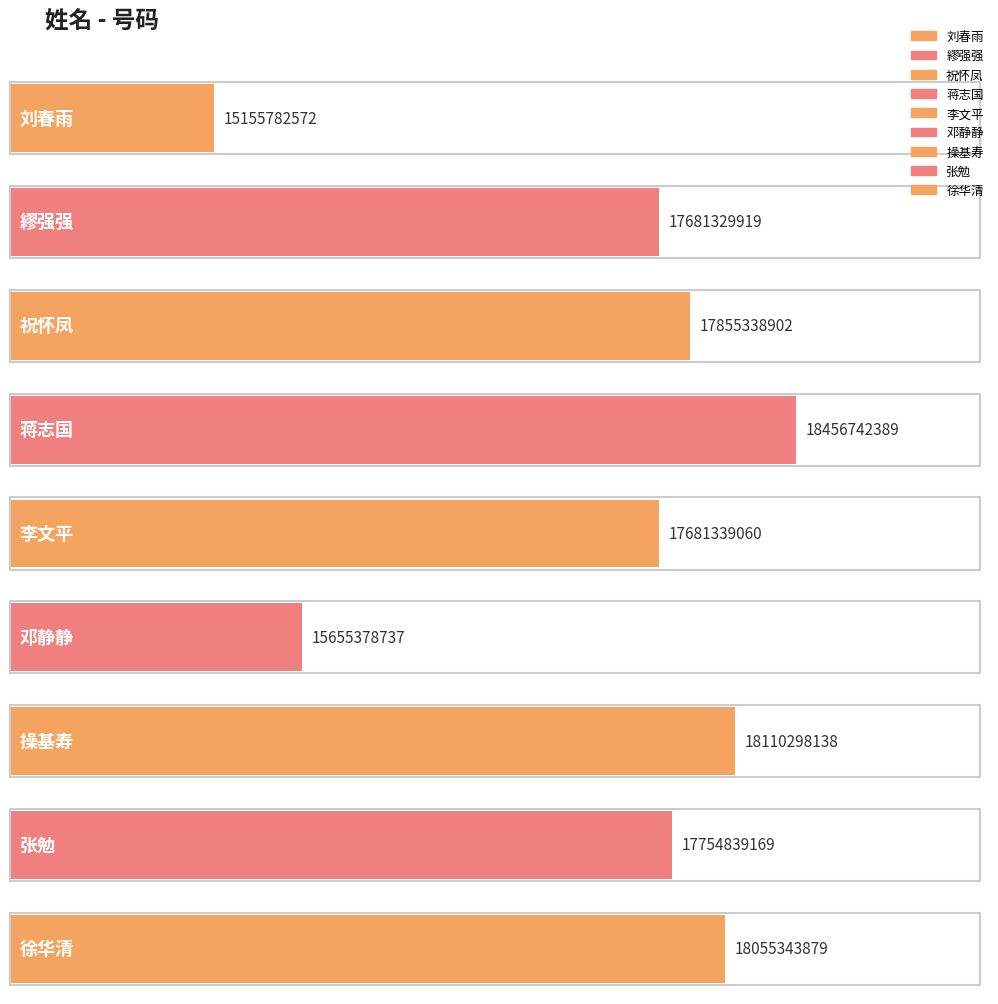

Is it true that the value at 繆强强 is 31467730777?

False